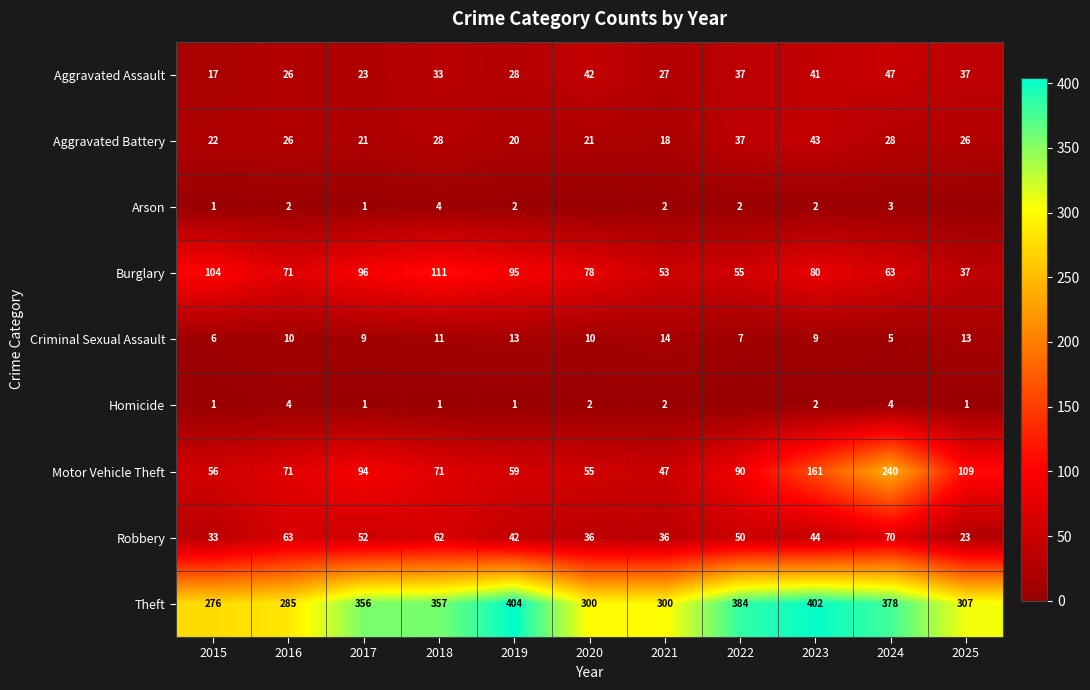

What is the difference between the Motor Vehicle Theft values at 2020 and 2022?

35